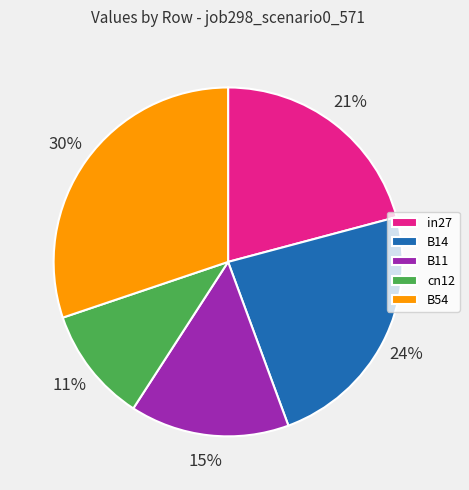

Which category has the biggest portion of the pie?

B54